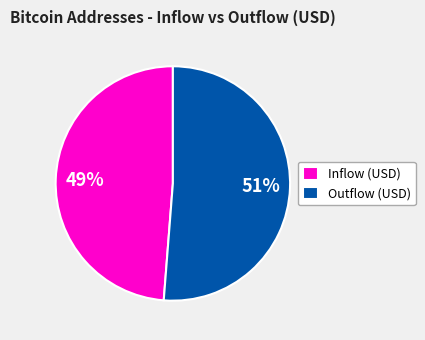

To the nearest percent, what is the average slice percentage?

50%